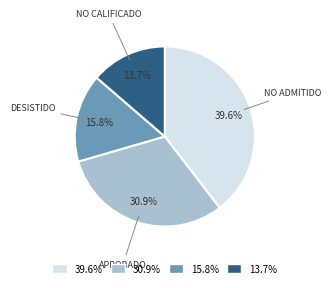

What is the smallest slice in the pie chart?

13.7%